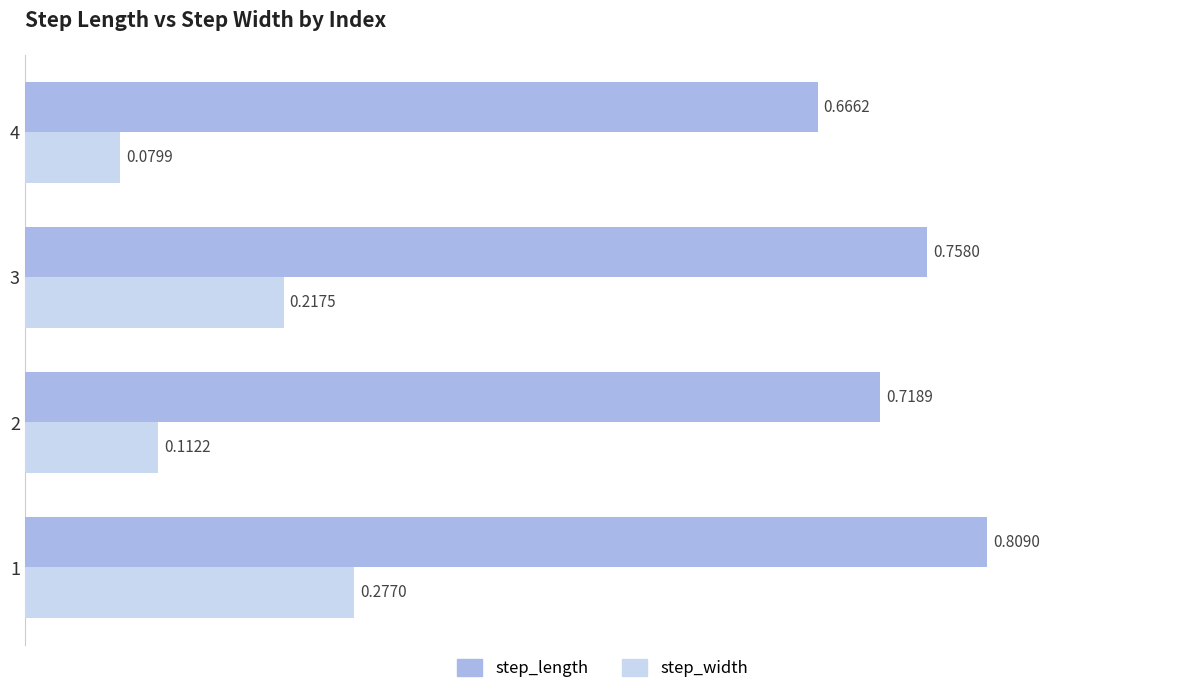

Which label corresponds to the smallest value in the chart?

4